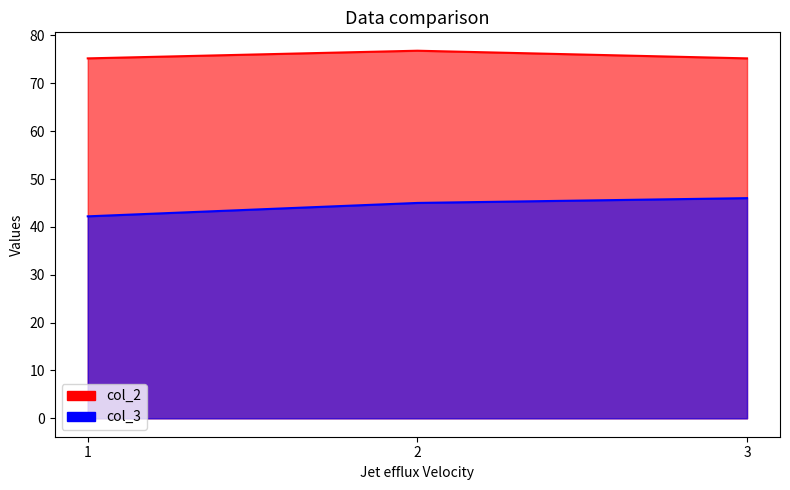

What is the sum of the col_3 values at 2 and 3?

91.0